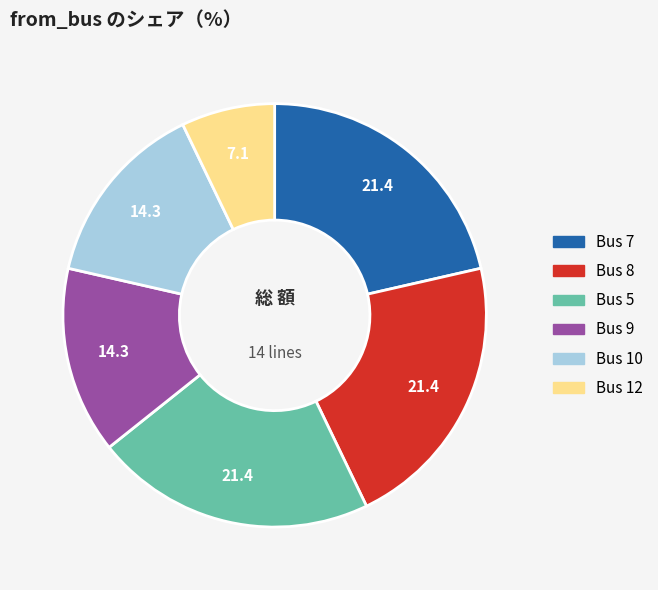

Does any single category account for the majority?

No